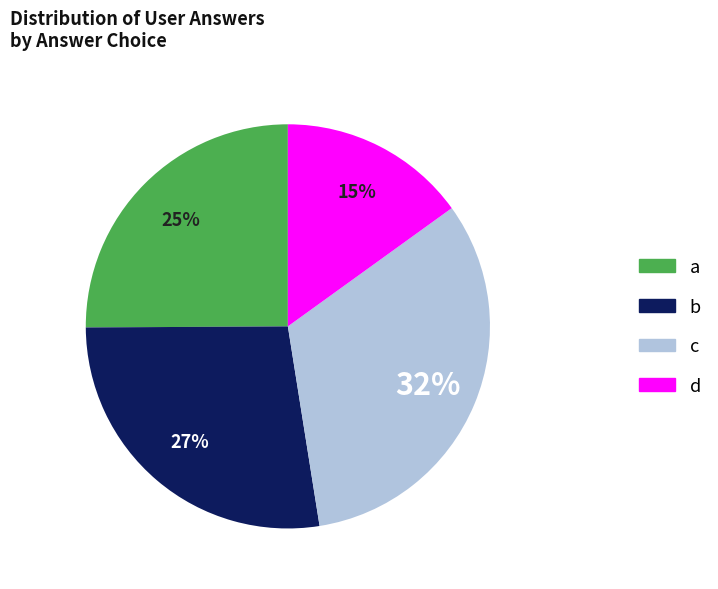

Which slice is the largest?

c